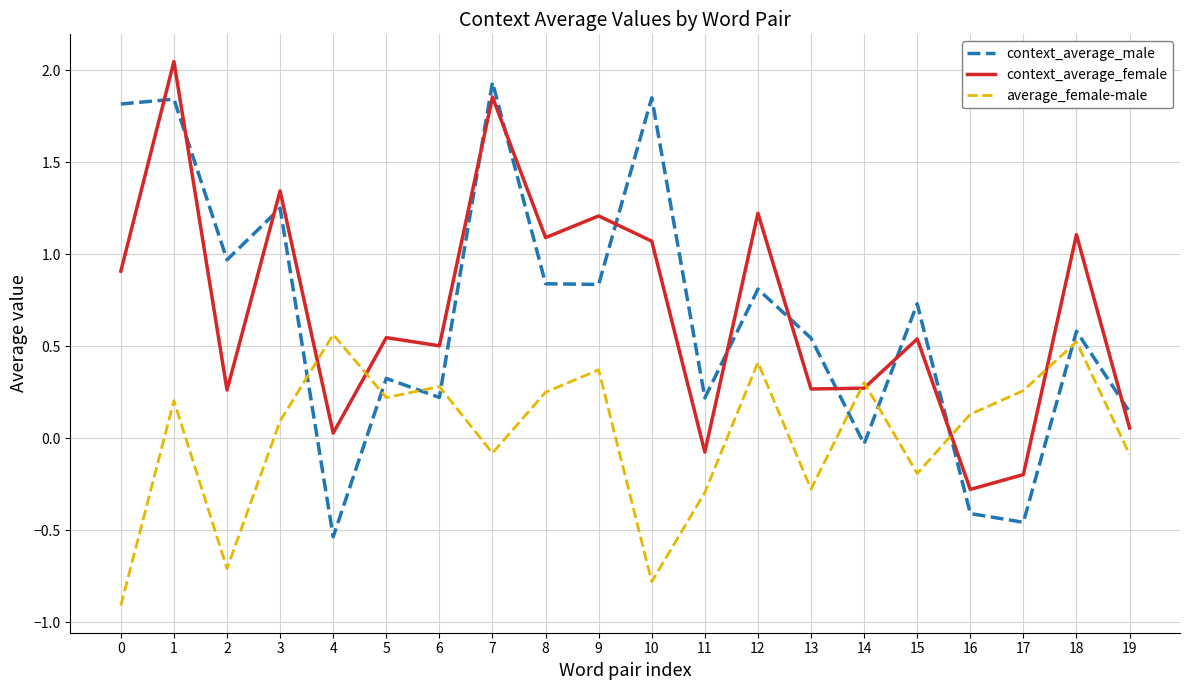

How many values in context_average_female are below zero?

3